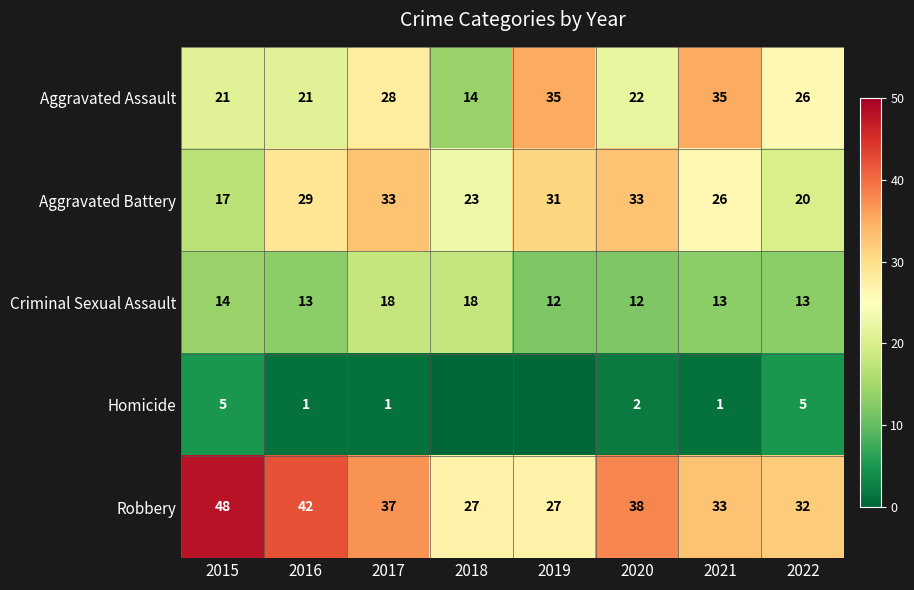

What is the difference between the highest and lowest values at 2016?

41